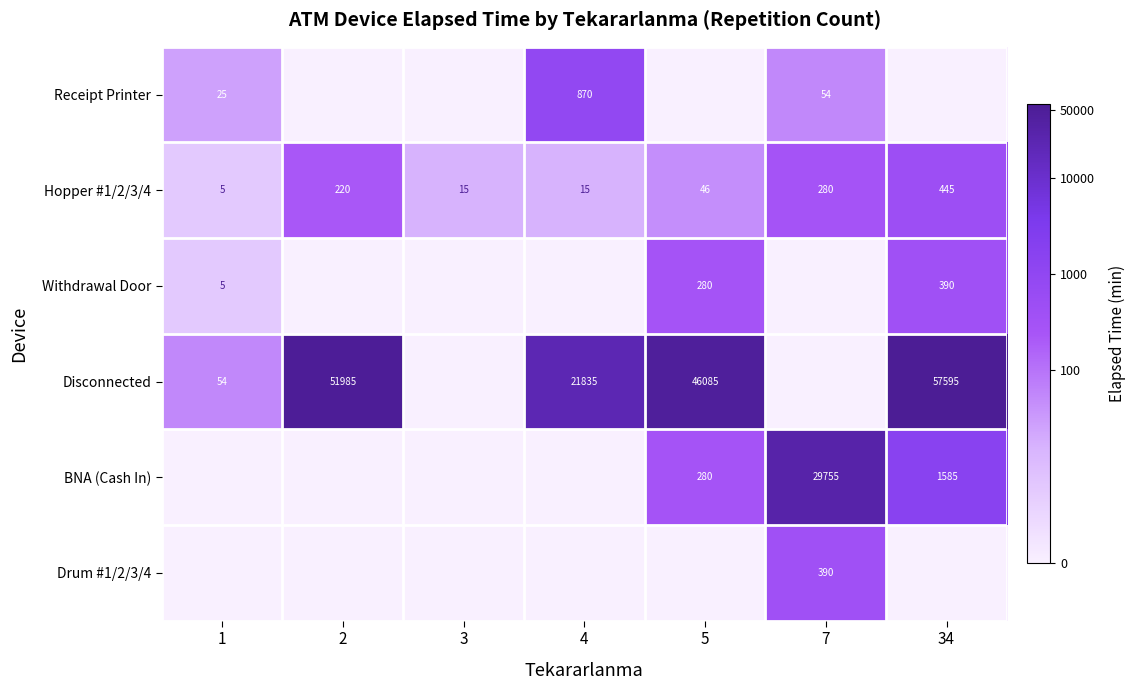

The value of Disconnected at 34 is 29861. True or false?

False